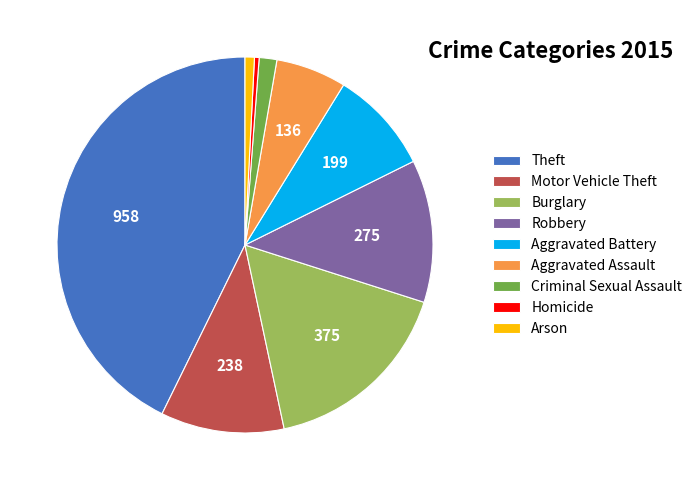

True or false: Burglary accounts for 11% of the total.

False